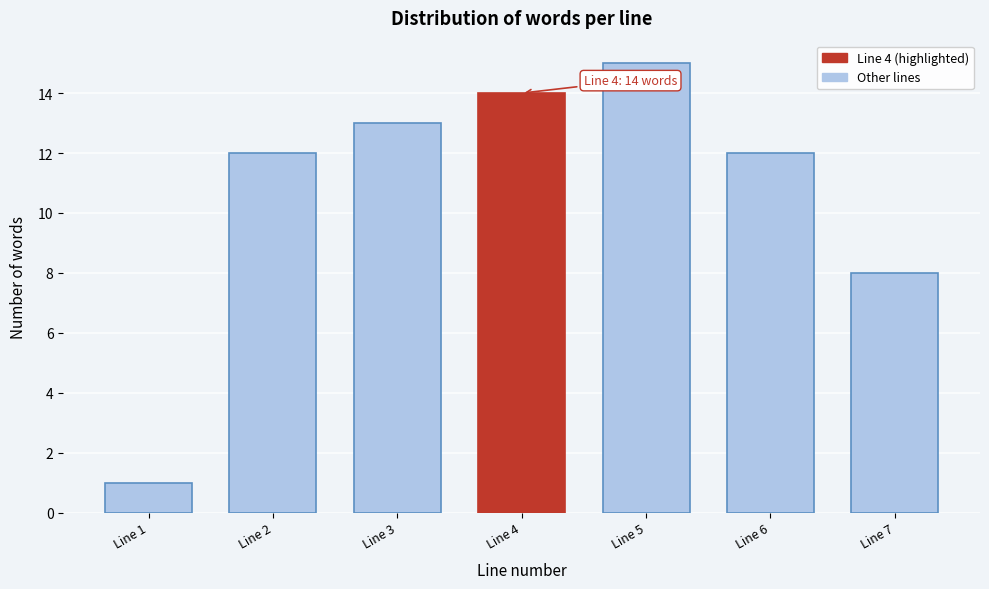

Reading left to right, what are all the values shown in this chart?

Line 1=1	Line 2=12	Line 3=13	Line 4=14	Line 5=15	Line 6=12	Line 7=8